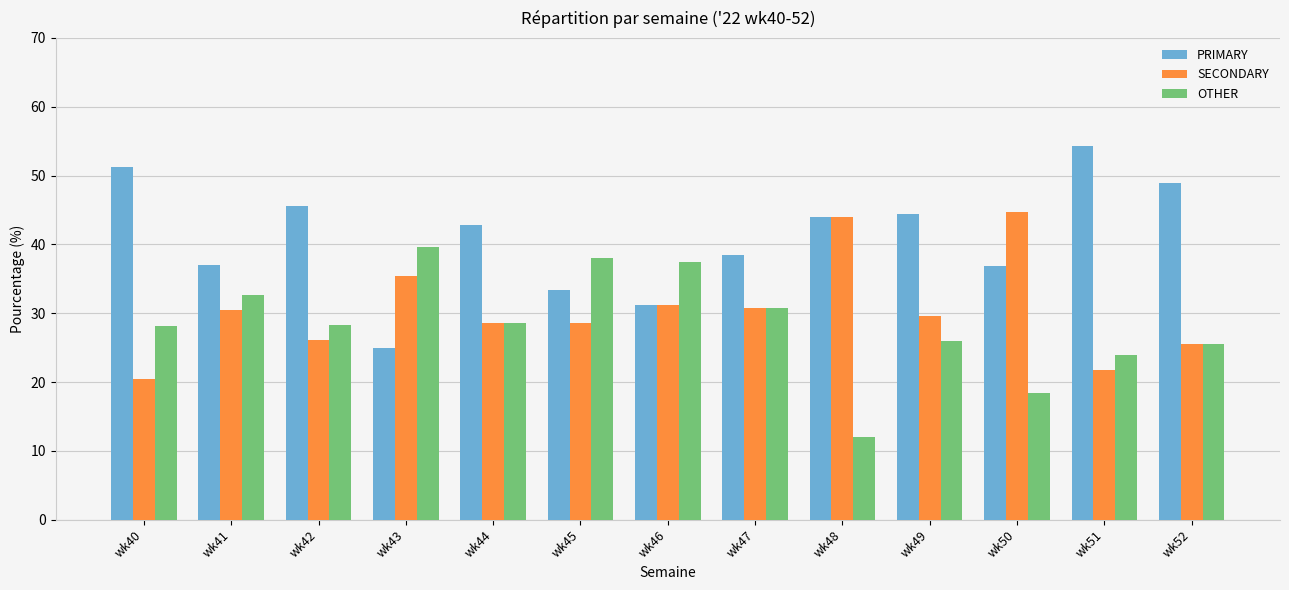

What are all the series names shown in the legend?

PRIMARY, SECONDARY, OTHER